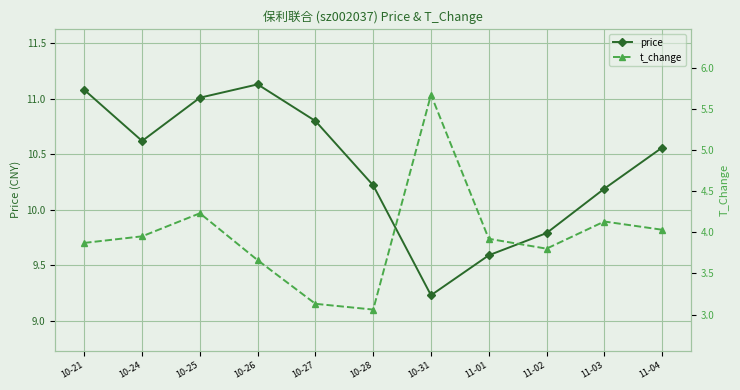

What is the maximum value for t_change?

5.7